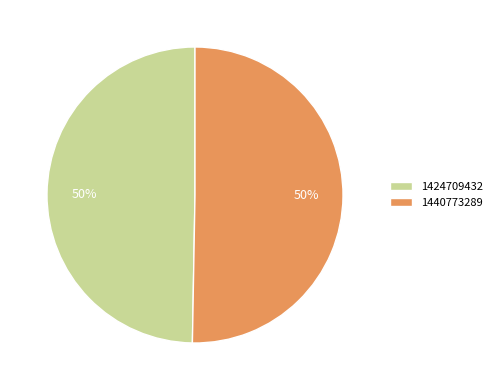

Do 1440773289 and 1424709432 together represent more than half of the pie?

Yes